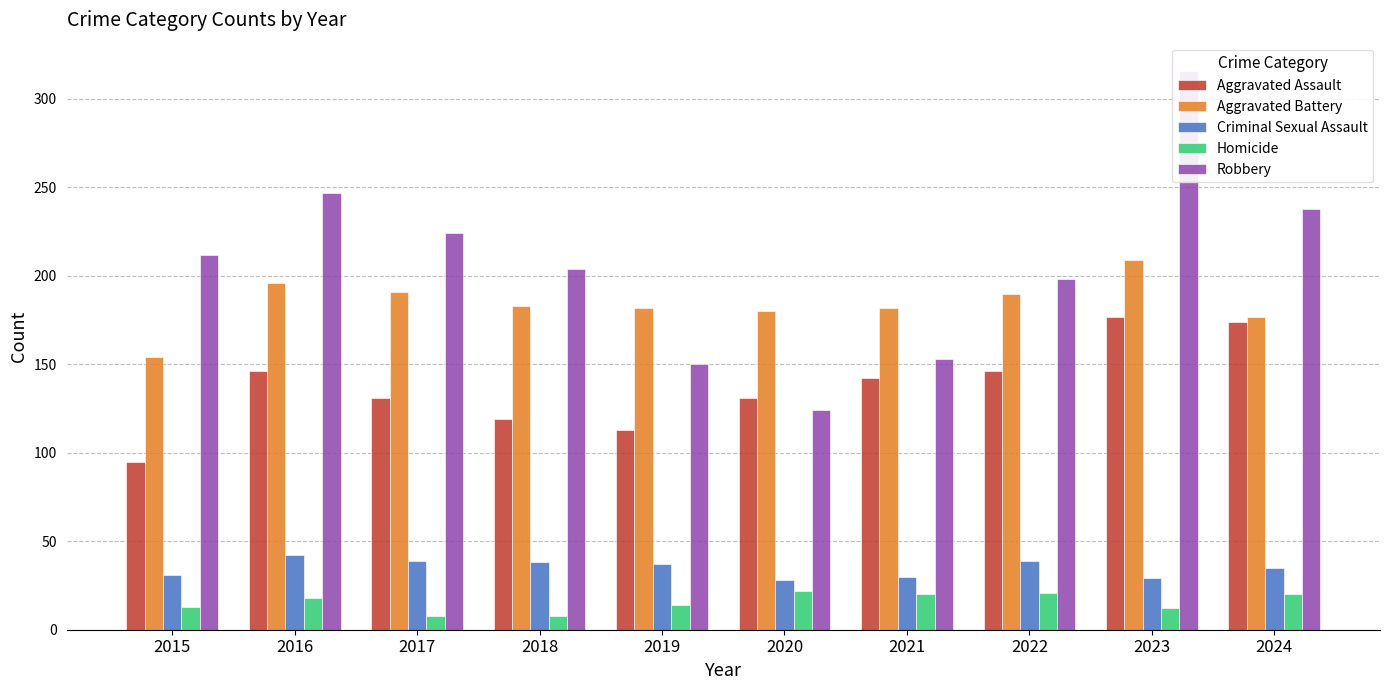

Reading right to left, what are all the values shown in this chart?

Aggravated Assault: 2024=174	2023=177	2022=146	2021=142	2020=131	2019=113	2018=119	2017=131	2016=146	2015=95
Aggravated Battery: 2024=177	2023=209	2022=190	2021=182	2020=180	2019=182	2018=183	2017=191	2016=196	2015=154
Criminal Sexual Assault: 2024=35	2023=29	2022=39	2021=30	2020=28	2019=37	2018=38	2017=39	2016=42	2015=31
Homicide: 2024=20	2023=12	2022=21	2021=20	2020=22	2019=14	2018=8	2017=8	2016=18	2015=13
Robbery: 2024=238	2023=316	2022=198	2021=153	2020=124	2019=150	2018=204	2017=224	2016=247	2015=212